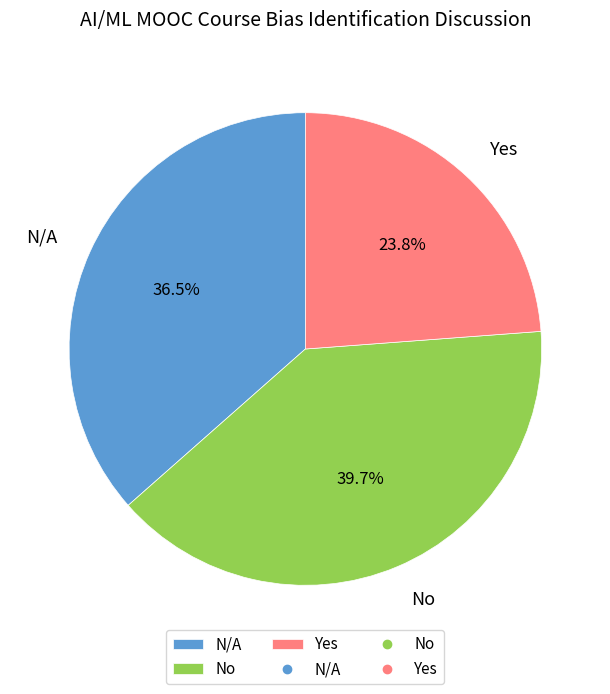

Which category has the biggest portion of the pie?

No